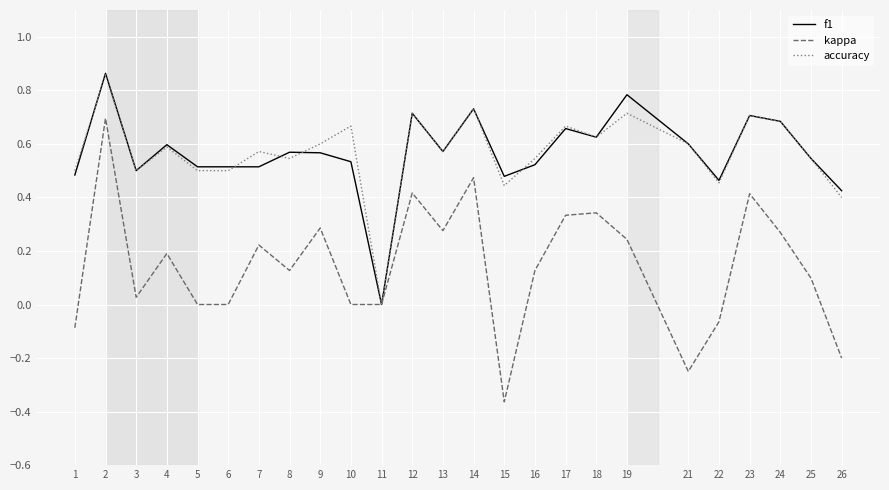

Which label corresponds to the smallest value in the chart?

15